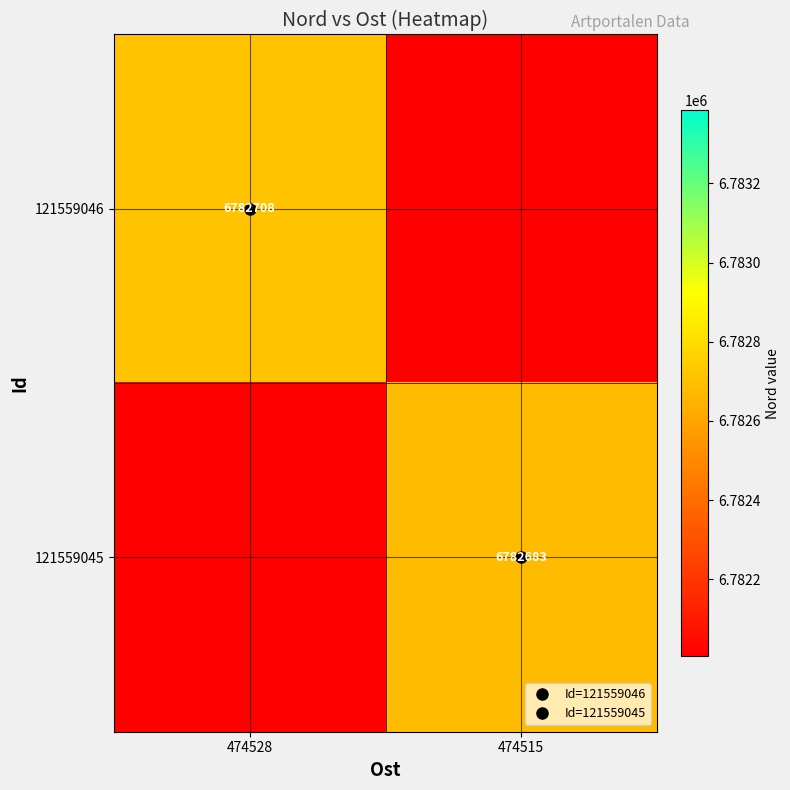

The 121559046 series shows 921626.6 at 474515. True or false?

False